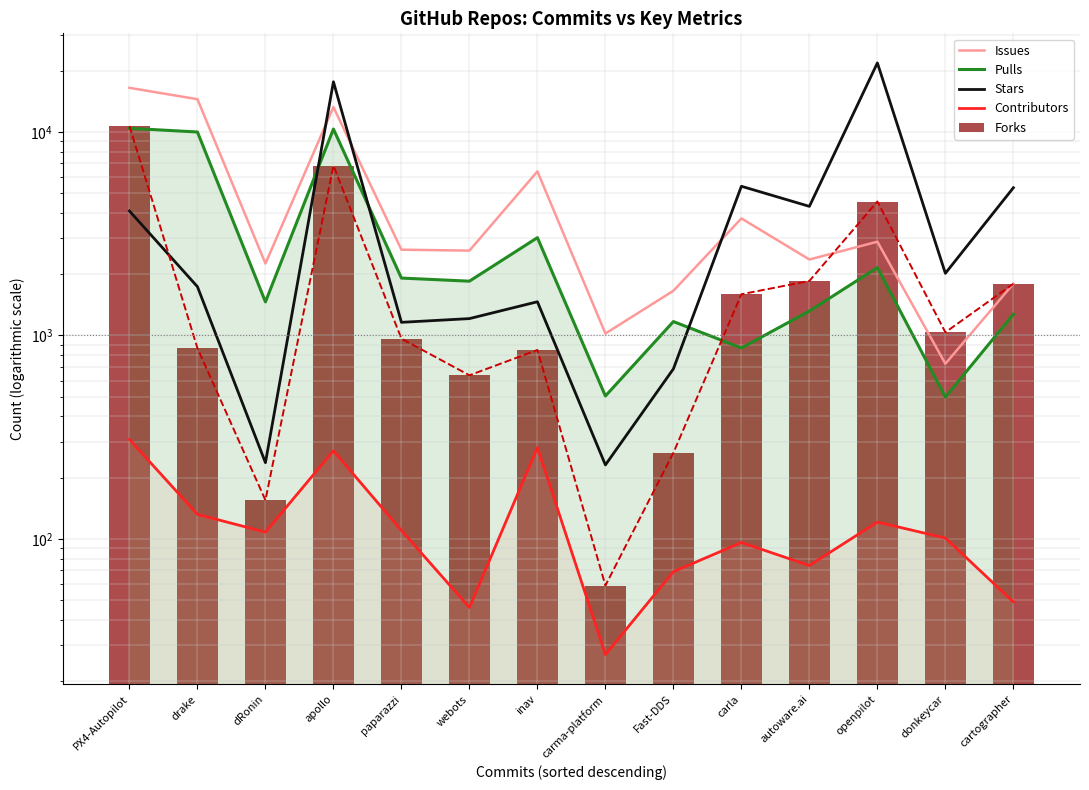

Between autoware.ai and openpilot, which series saw the biggest shift?

stars